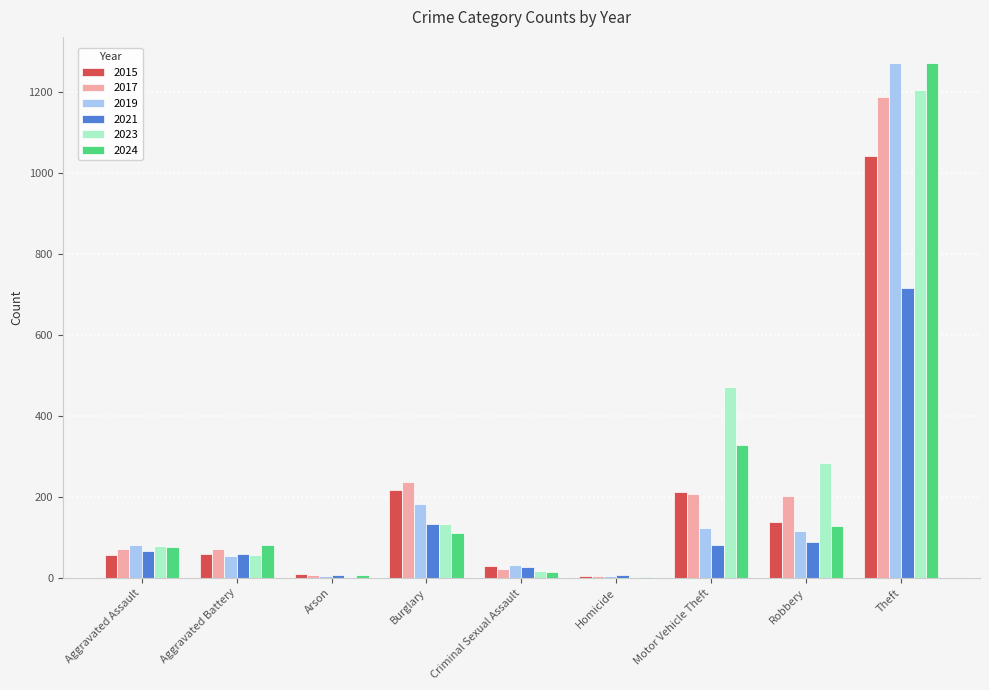

Which series has the largest total across all categories?

2023